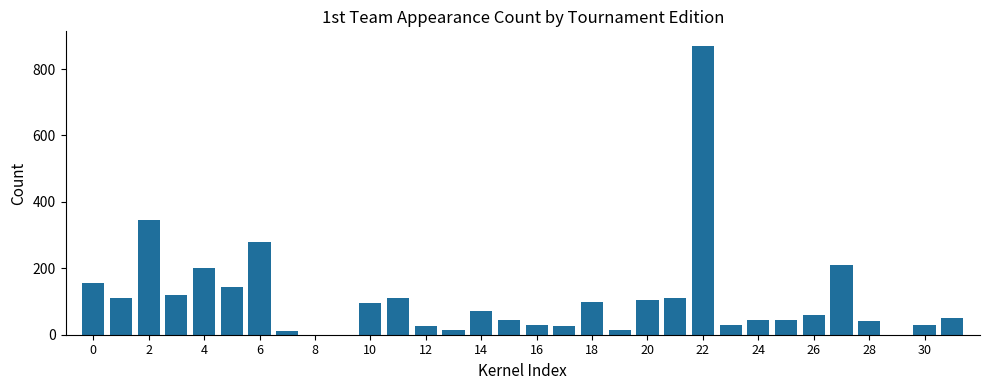

What is the maximum value shown in the chart?

870